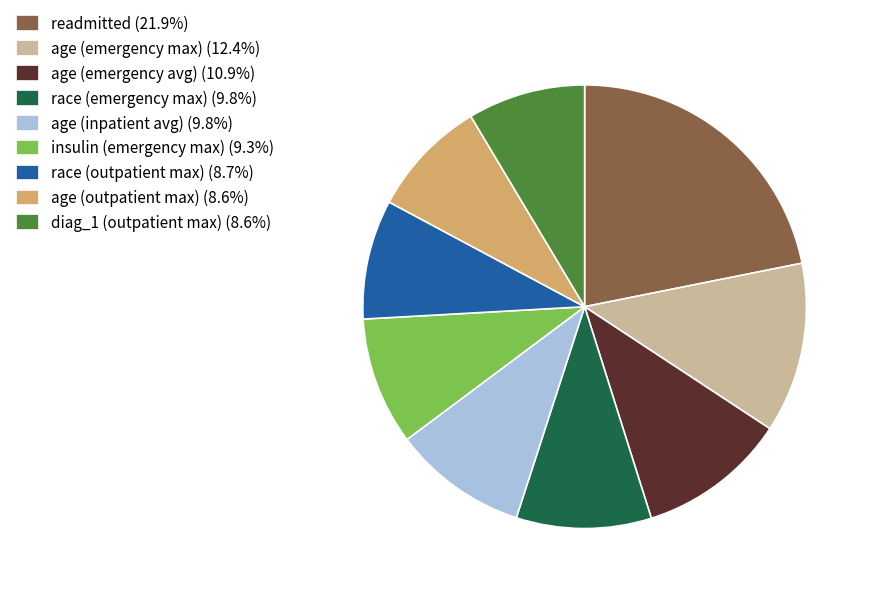

Is it true that diag_1 (outpatient max) is 1% of the pie?

False